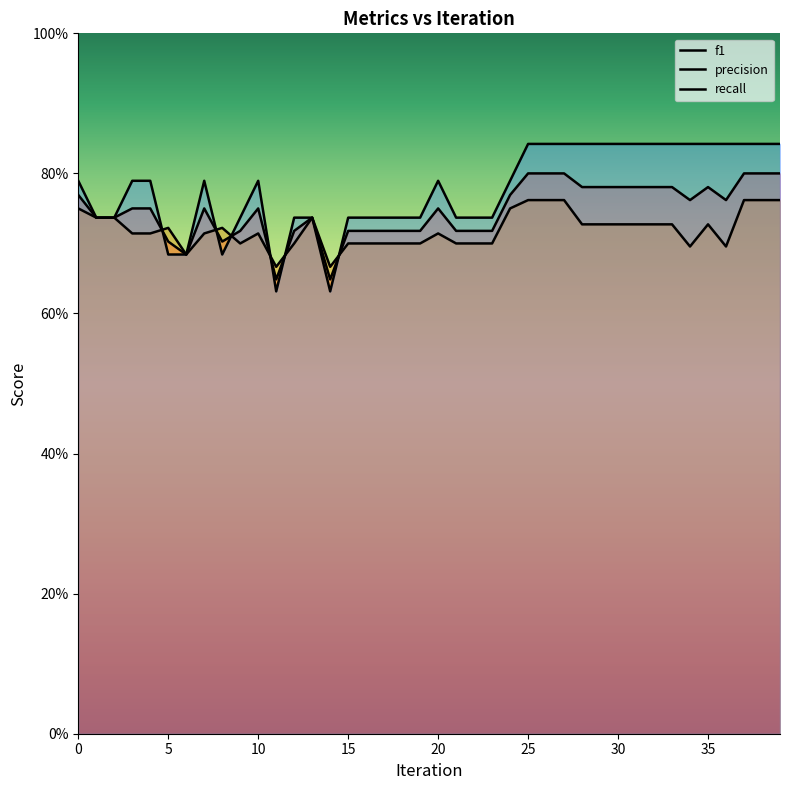

What is the value of the f1 point at the 6th from the left?

0.7